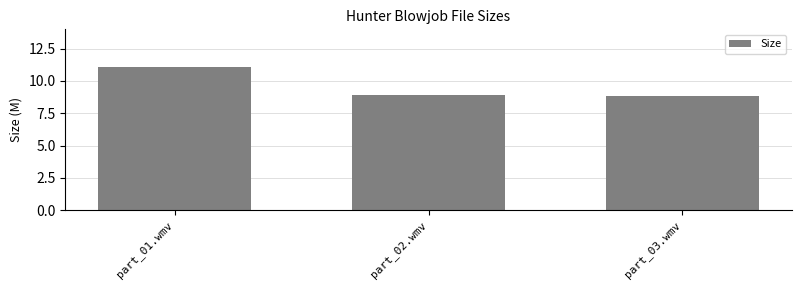

What is the change in value from part_01.wmv to part_03.wmv?

-2.2